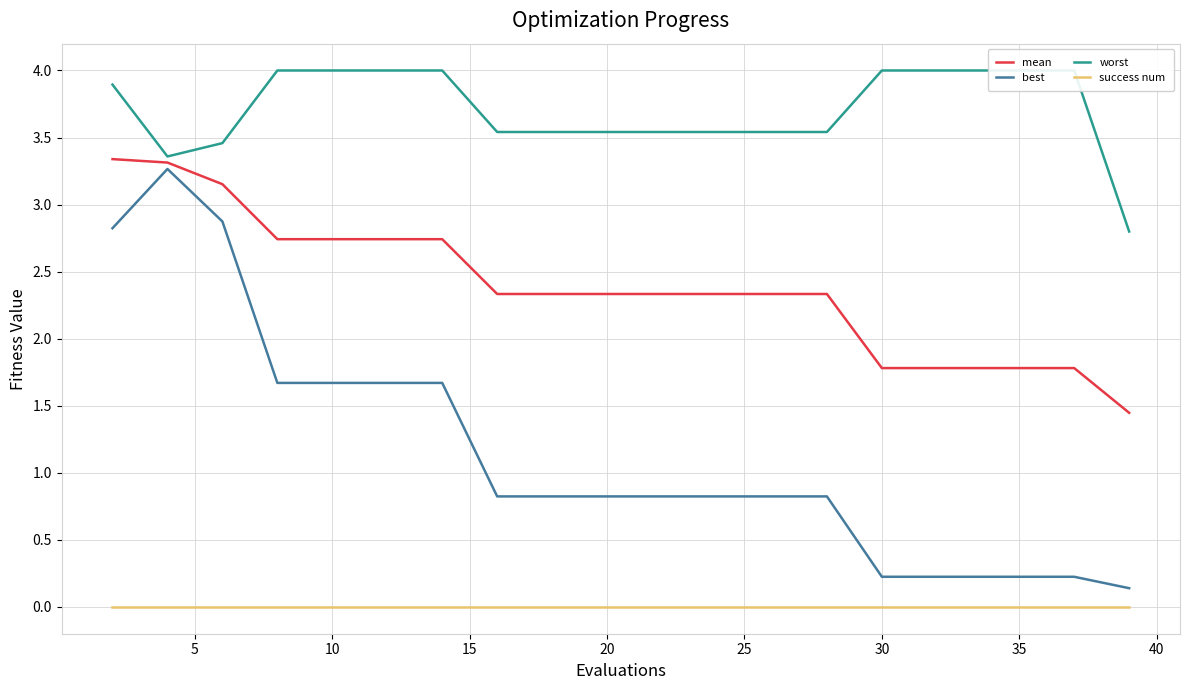

What is the sum of all worst values?

74.3